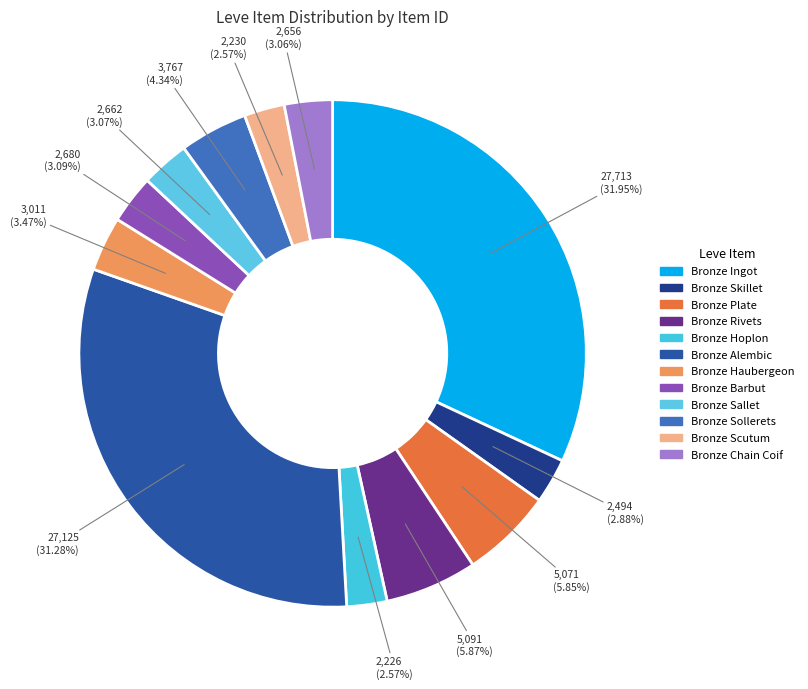

Does any single category account for the majority?

No